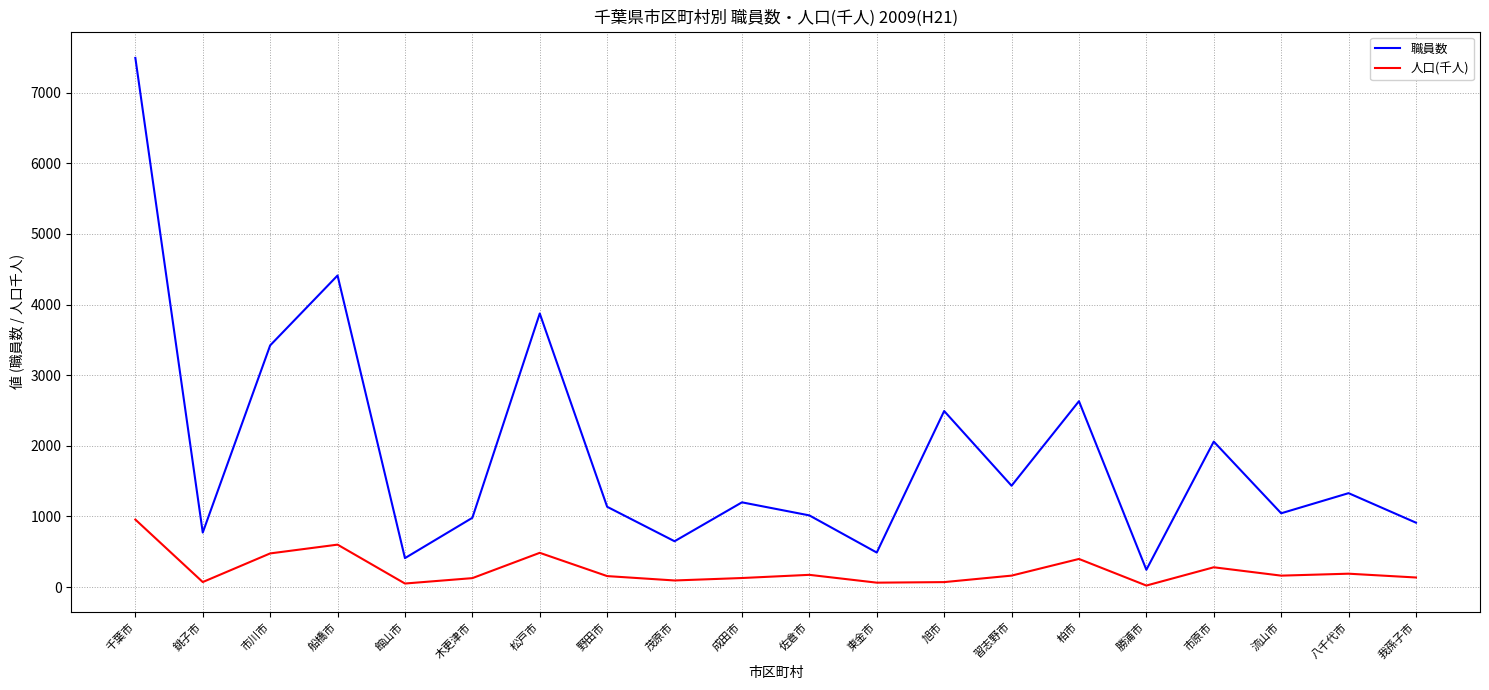

True or false: 人口(千人) and 職員数 intersect in this chart.

False